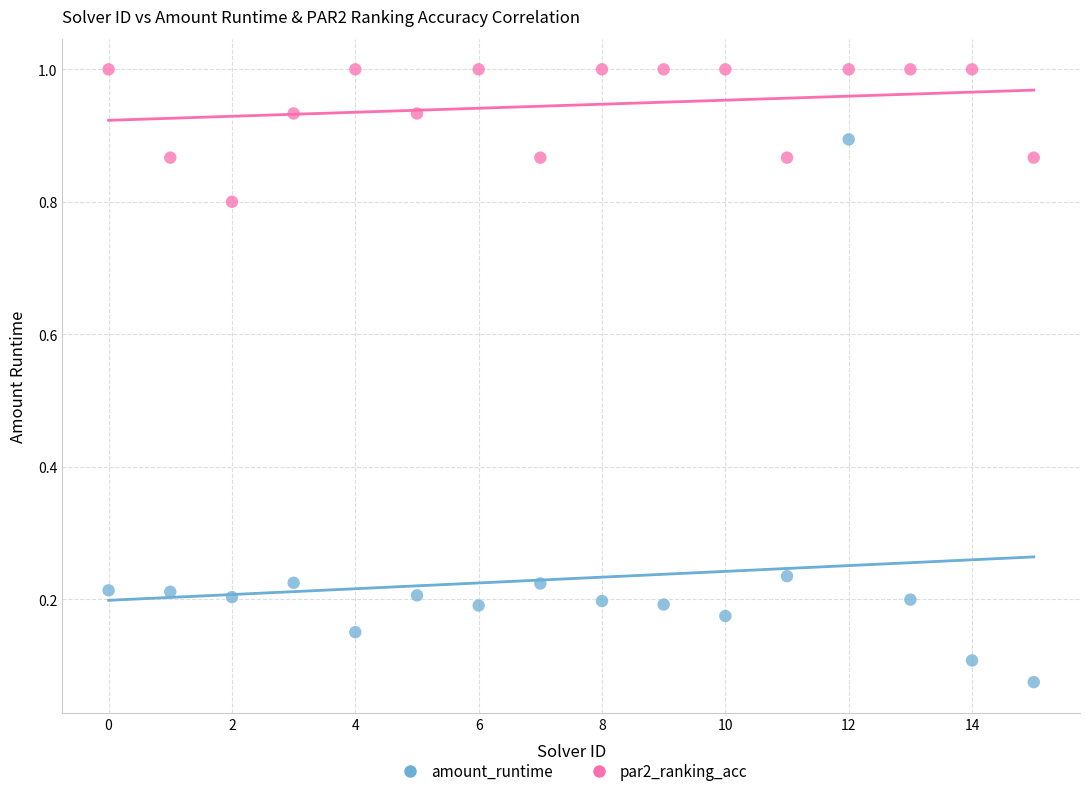

Which series reaches the minimum Y coordinate?

amount_runtime